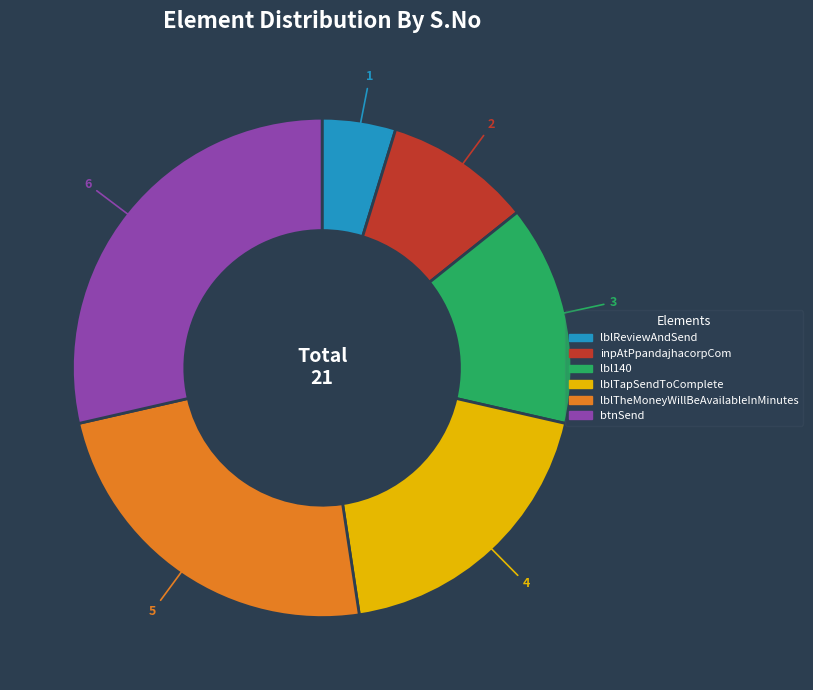

Between lblReviewAndSend and lbl140, which is larger?

lbl140